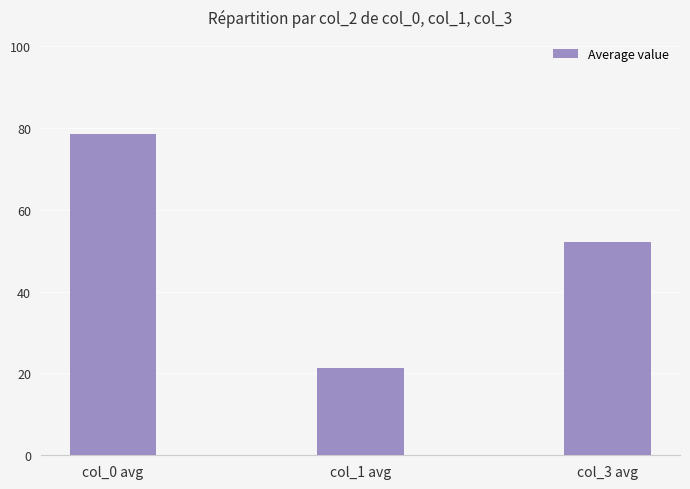

The value at col_3 avg is 52.2. True or false?

True